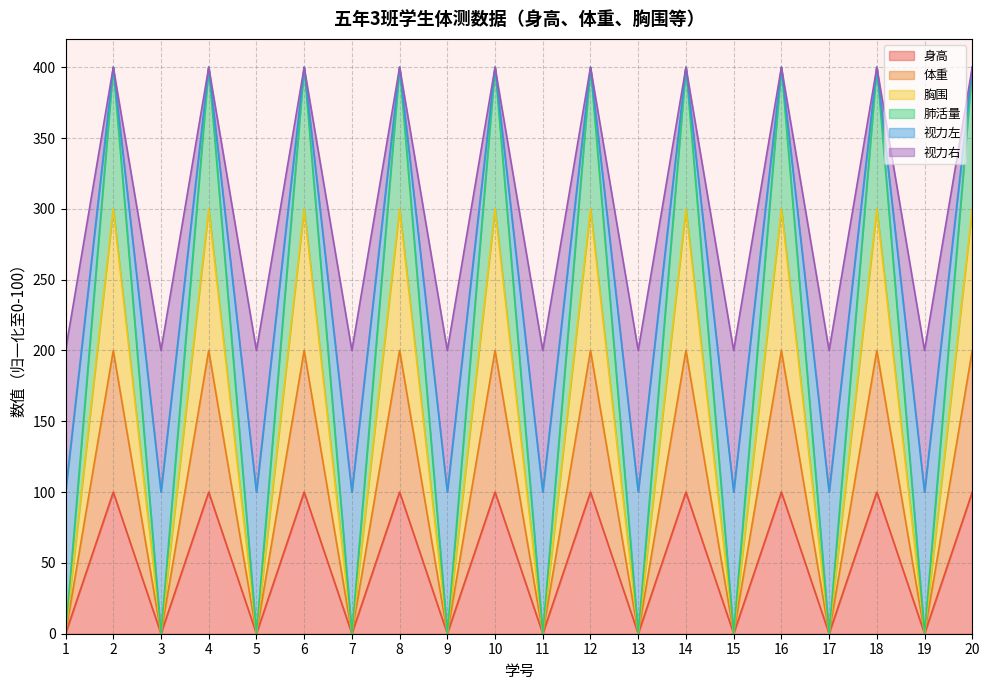

Does the chart have visible grid lines?

Yes